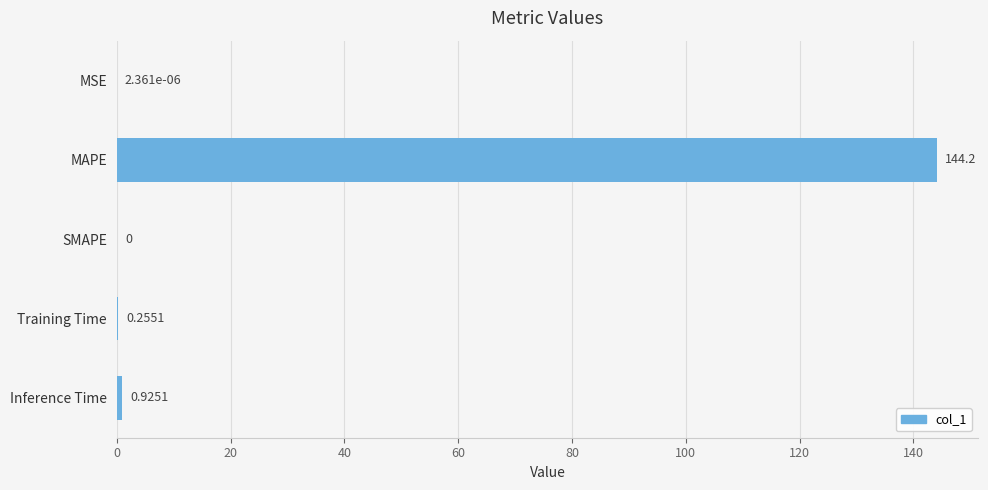

At which category does the chart reach its peak across all series?

MAPE